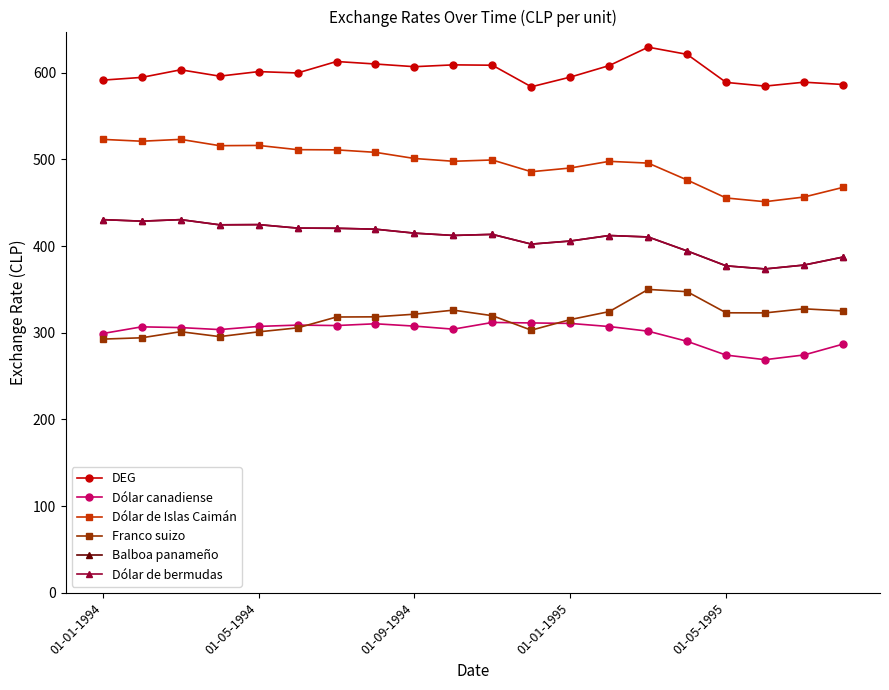

True or false: Dólar de bermudas and Dólar canadiense cross at least once.

False